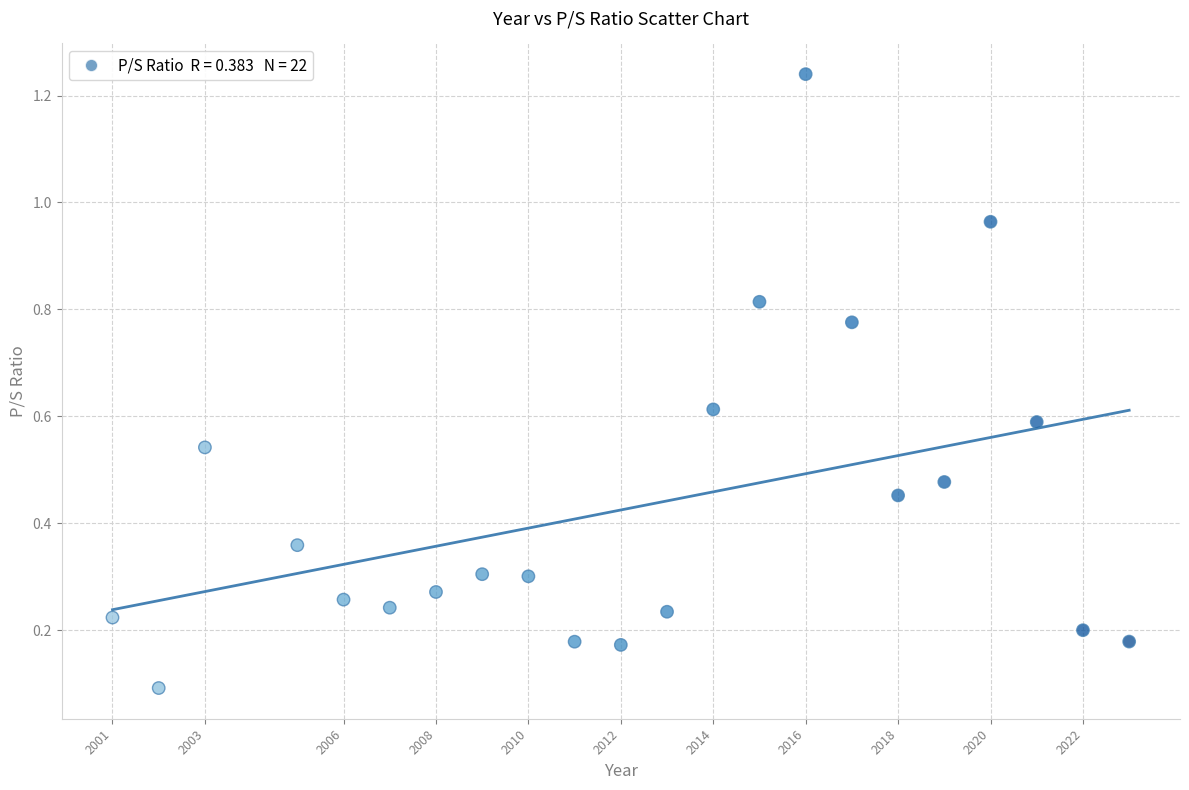

What is the range of Y values (max minus min)?

1.1